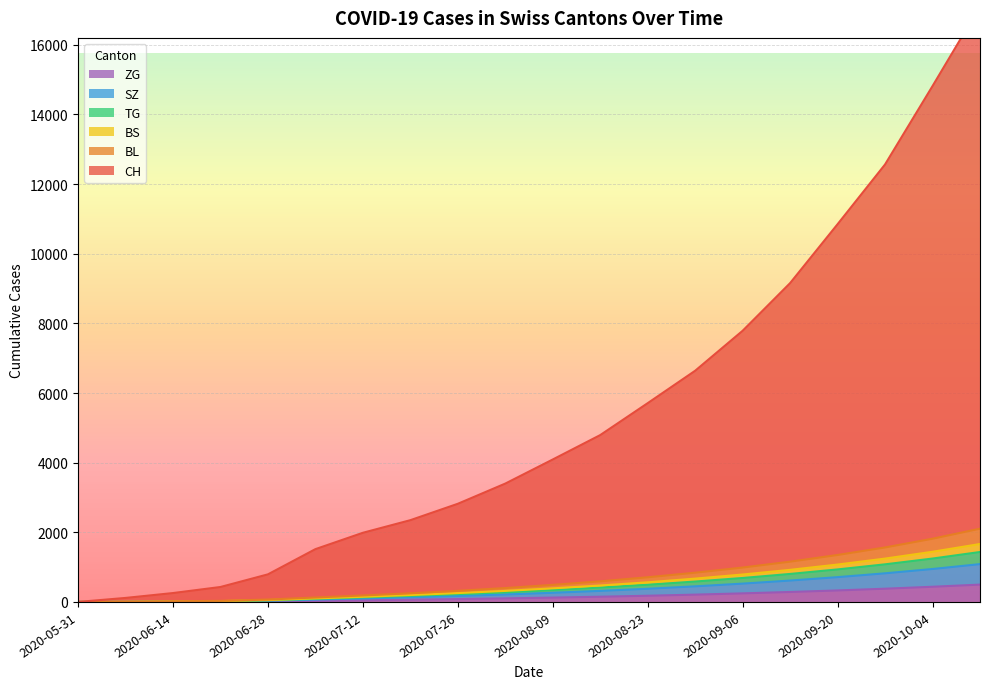

How many data points in SZ are above 263?

9